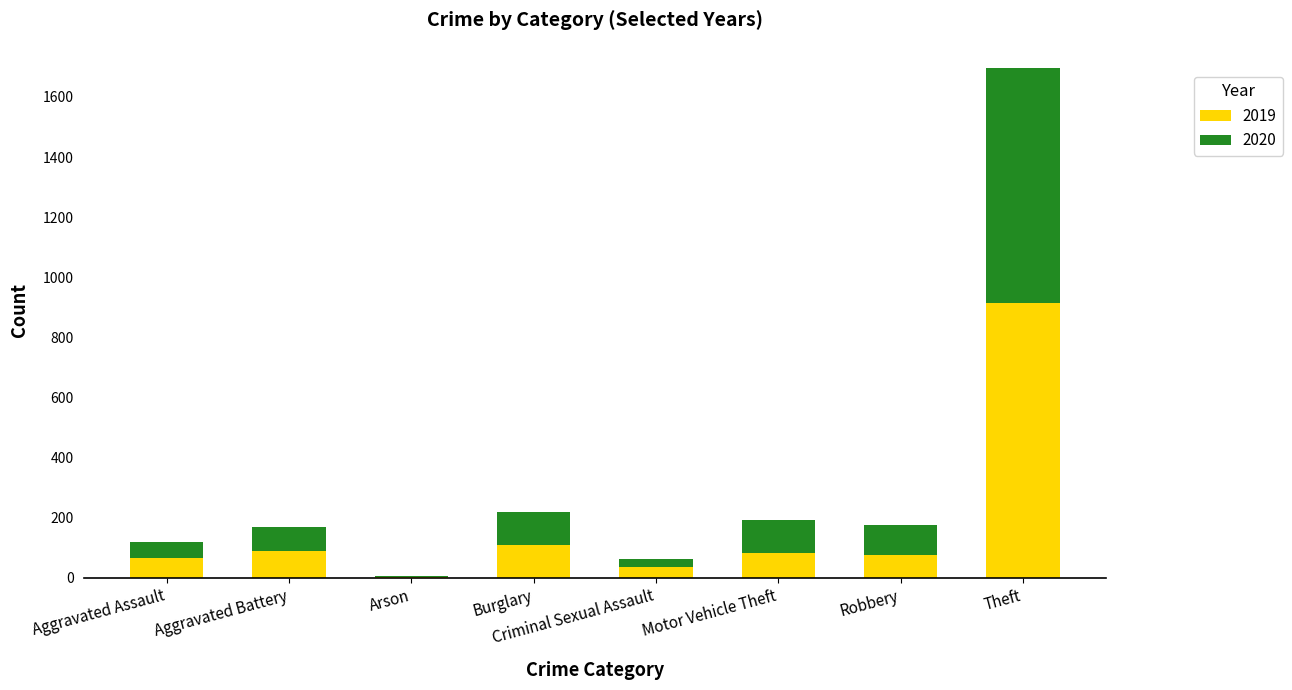

How many data points does each series have?

8